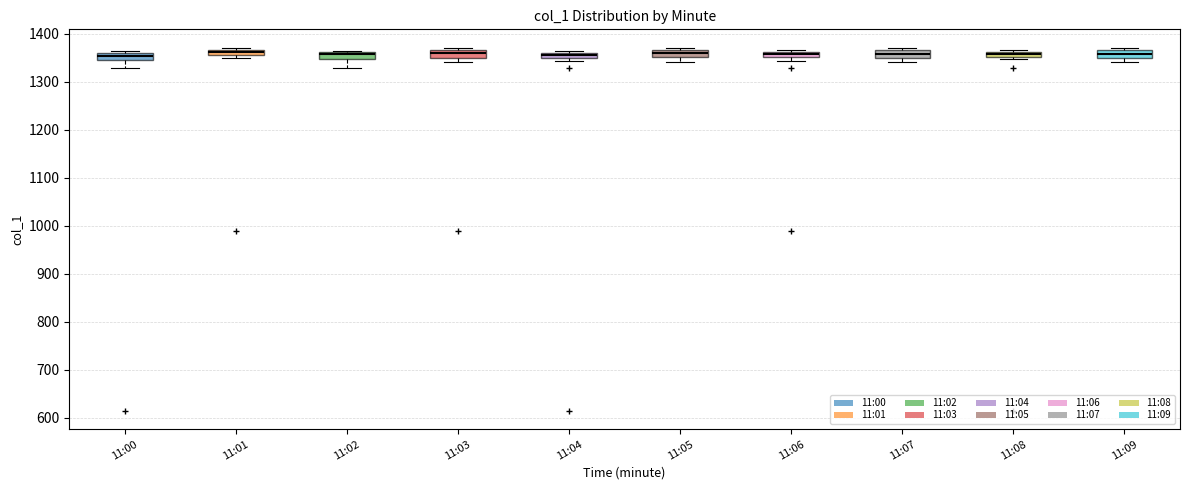

Where is the lower edge of the box for 11:09 on the y-axis? The values are not printed on the chart, so give them approximately, as read against the axis.

1350